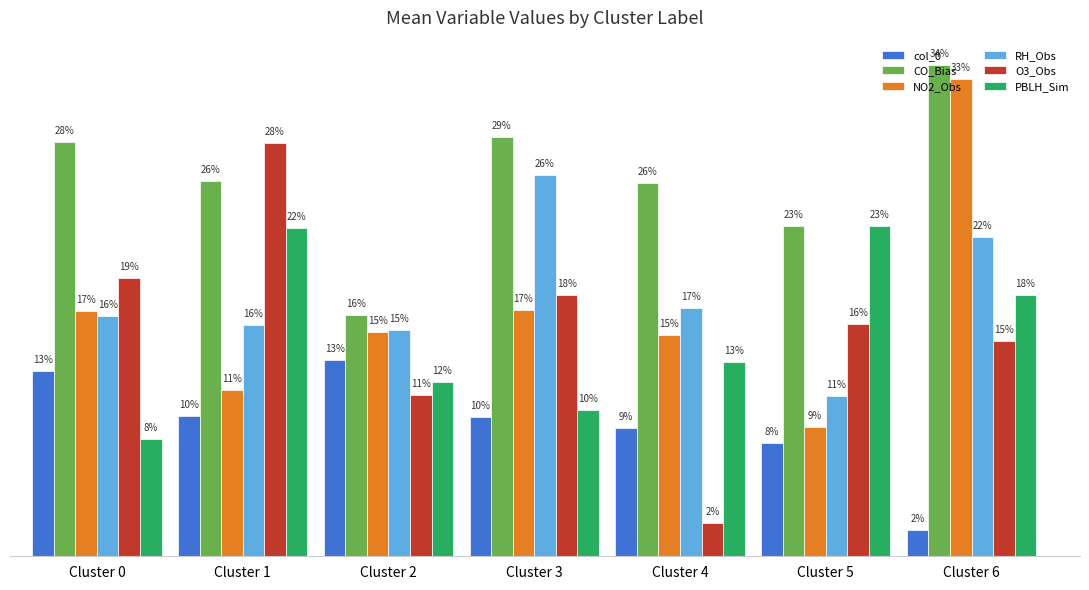

What are all the series names shown in the legend?

col_0, CO_Bias, NO2_Obs, RH_Obs, O3_Obs, PBLH_Sim